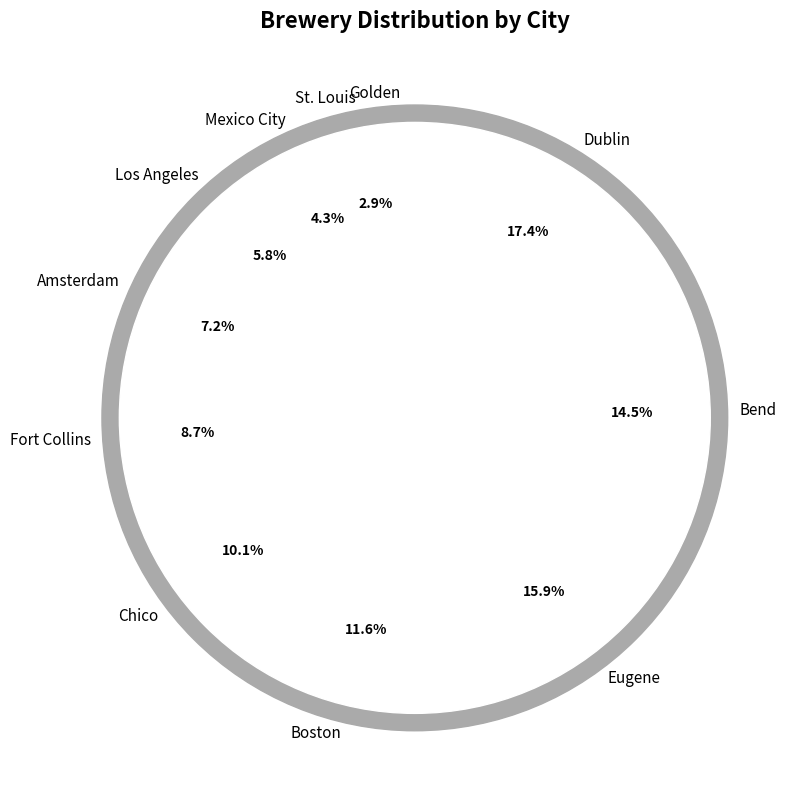

How many segments does this pie chart have?

11